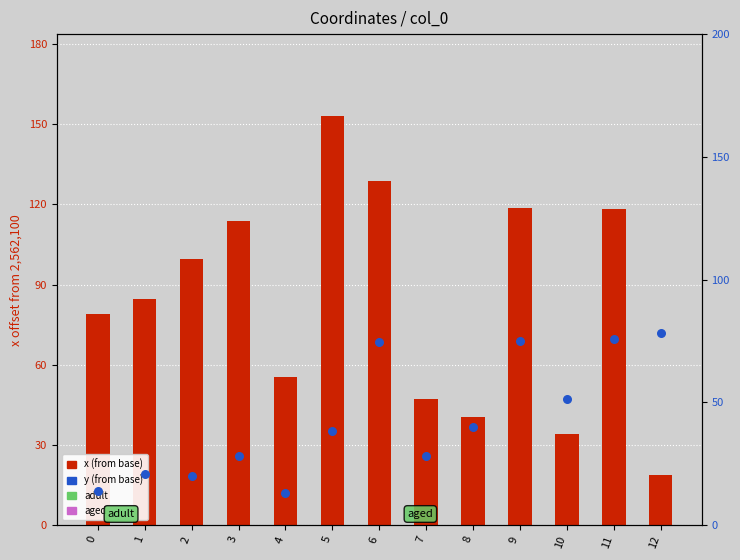

What is the total value across all series at 12?

97.3